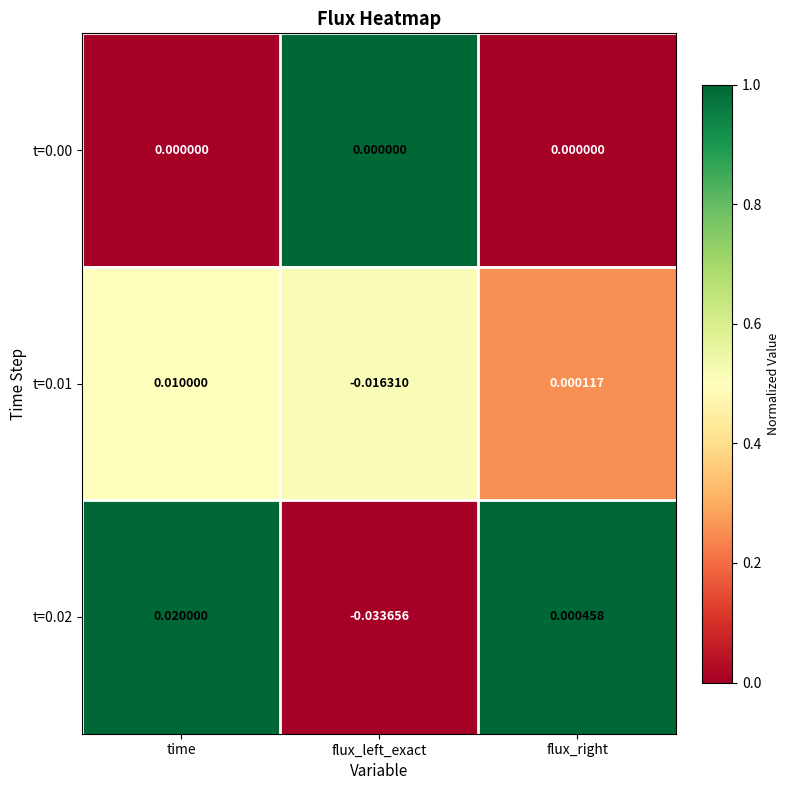

List the labels in order of t=0.02 value, smallest first.

flux_left_exact, flux_right, time